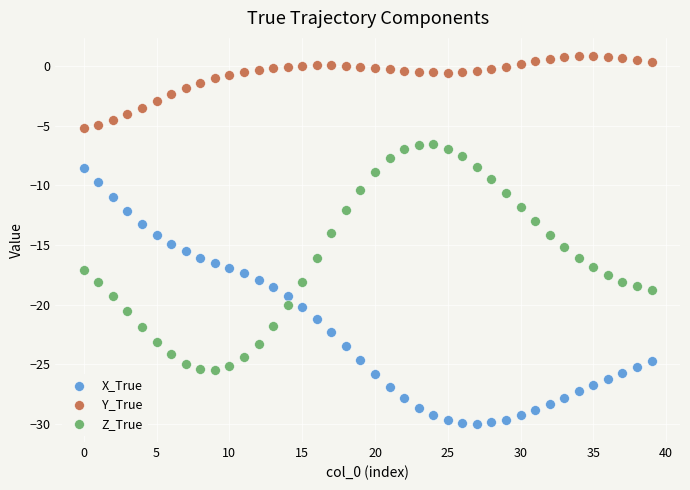

Which series reaches the maximum Y coordinate?

Y_True